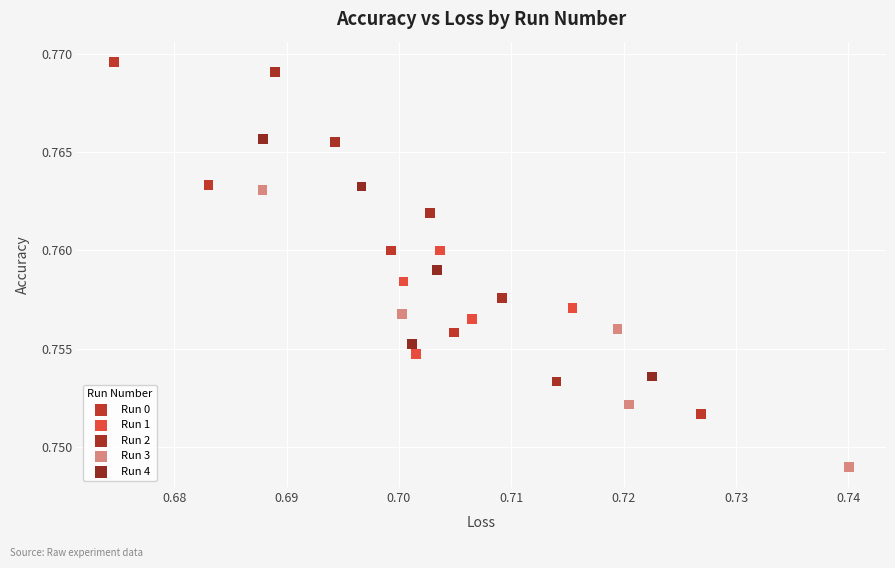

Which series reaches the minimum Y coordinate?

Run 3